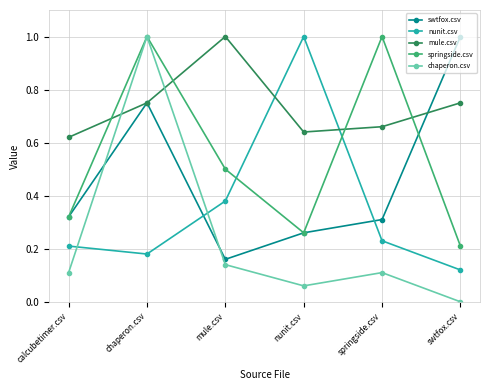

How many swtfox.csv values are between 0 and 1?

6